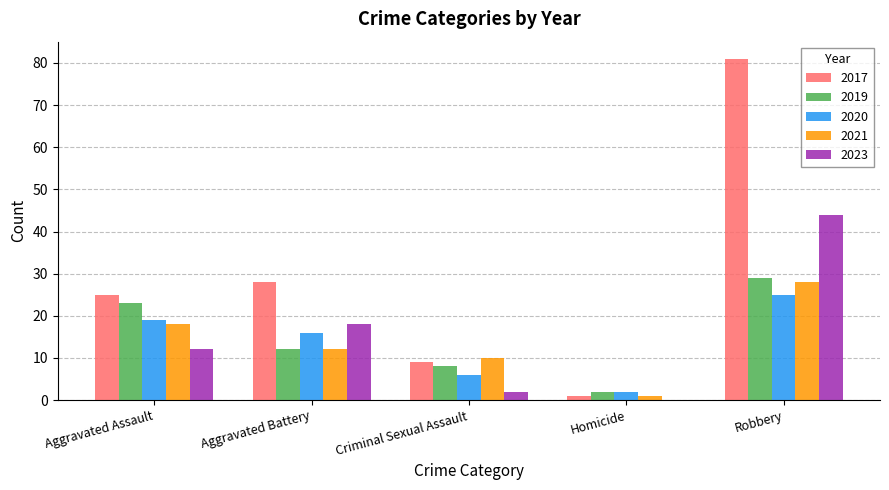

Which series has the largest total across all categories?

2017